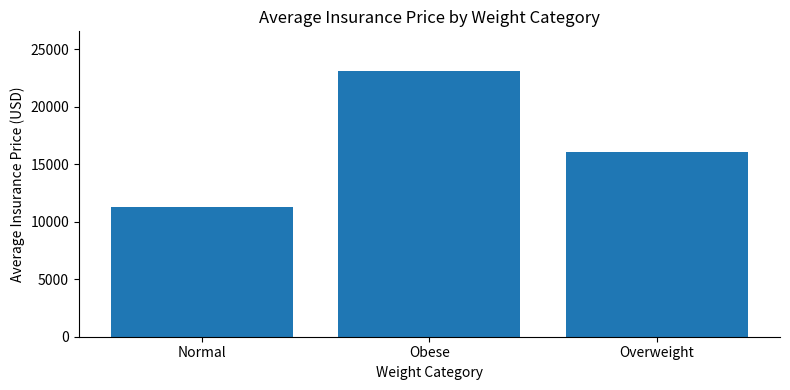

What is the difference between the maximum and minimum values?

11764.0